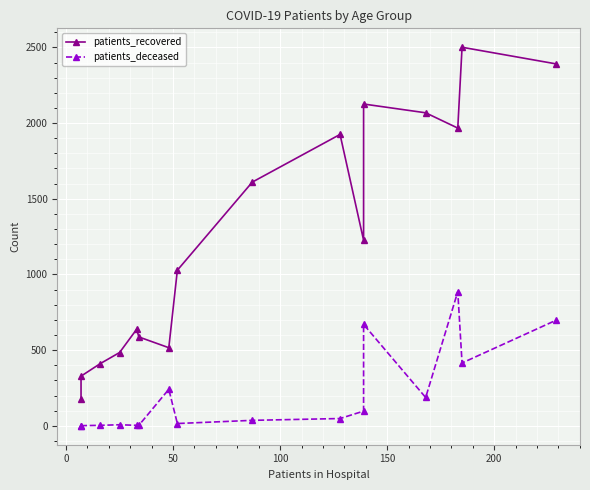

What are all the series names shown in the legend?

patients_recovered, patients_deceased